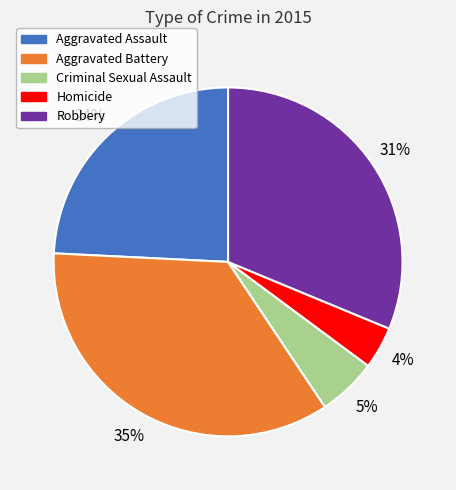

To the nearest percent, what percentage of the pie is Aggravated Assault?

24%